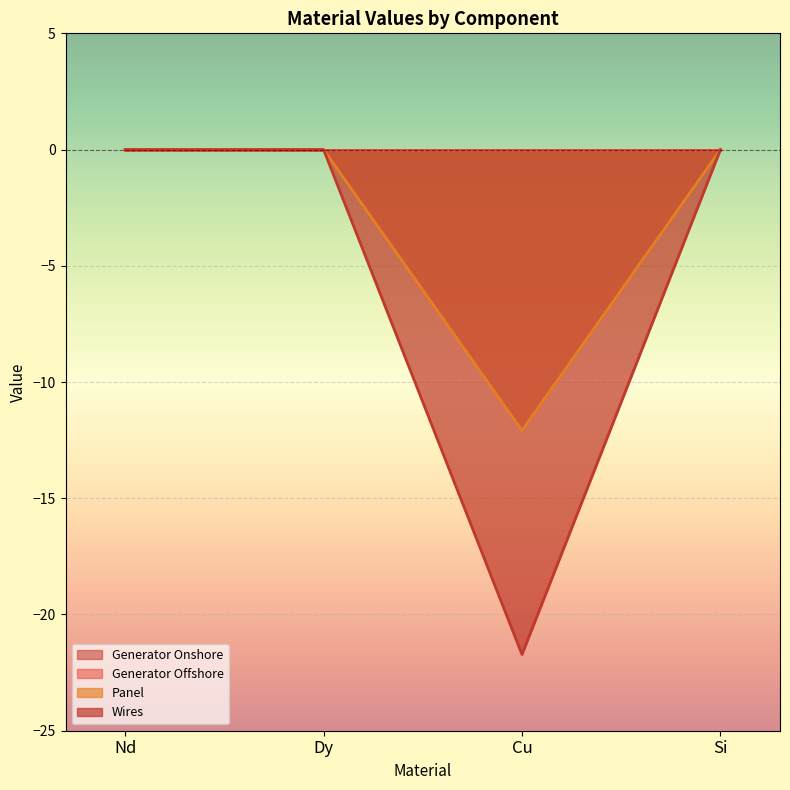

Which series changed the most between Dy and Cu?

Panel